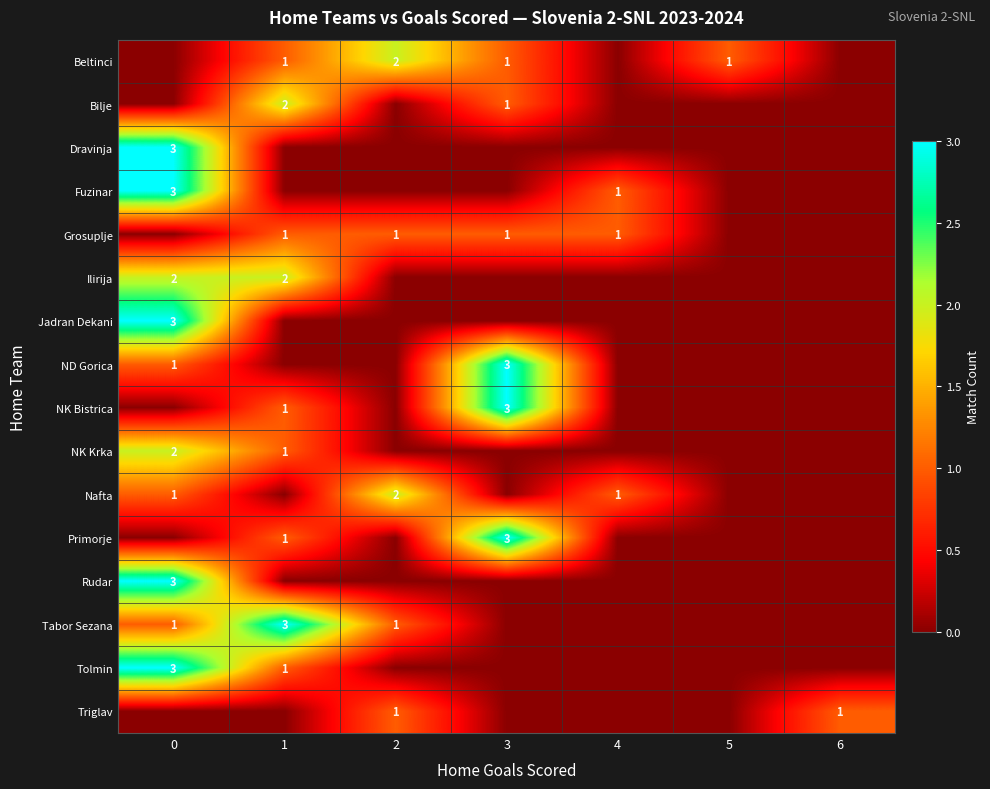

The Primorje series shows 1 at 1. True or false?

True